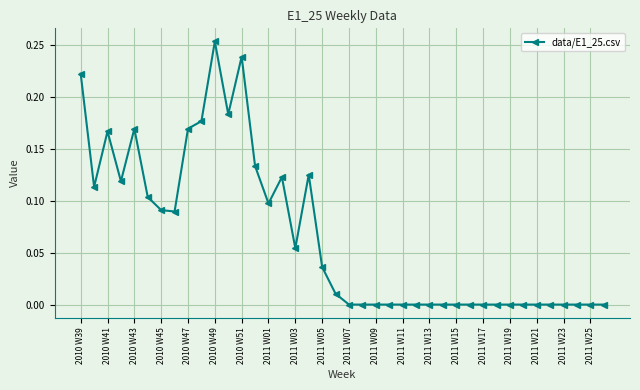

True or false: the data has more than 1 interior local peaks.

True